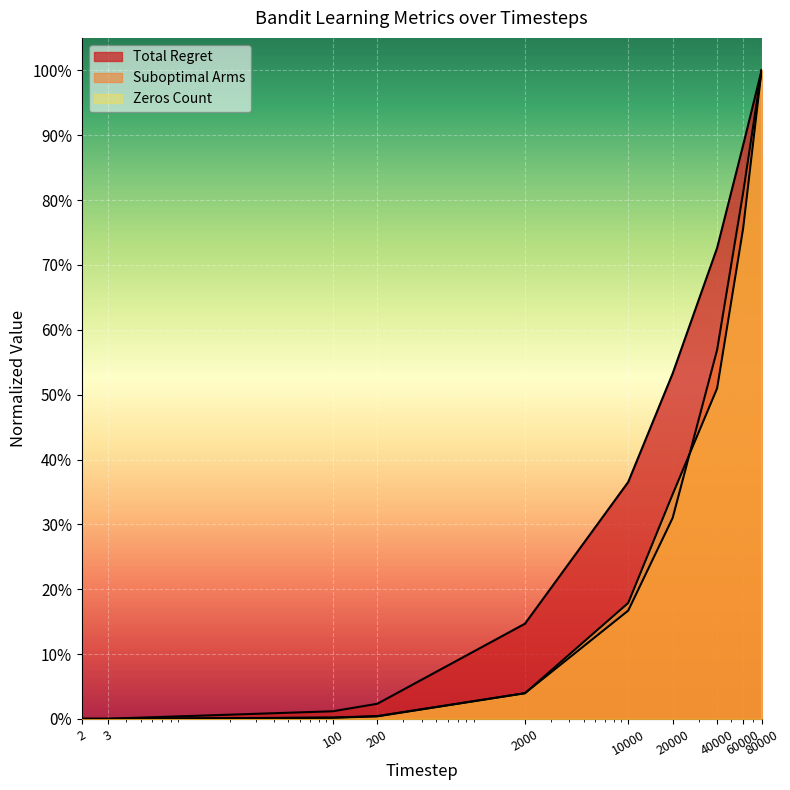

What is the difference between the maximum and second lowest values in the Zeros Count (scaled) series?

1.0